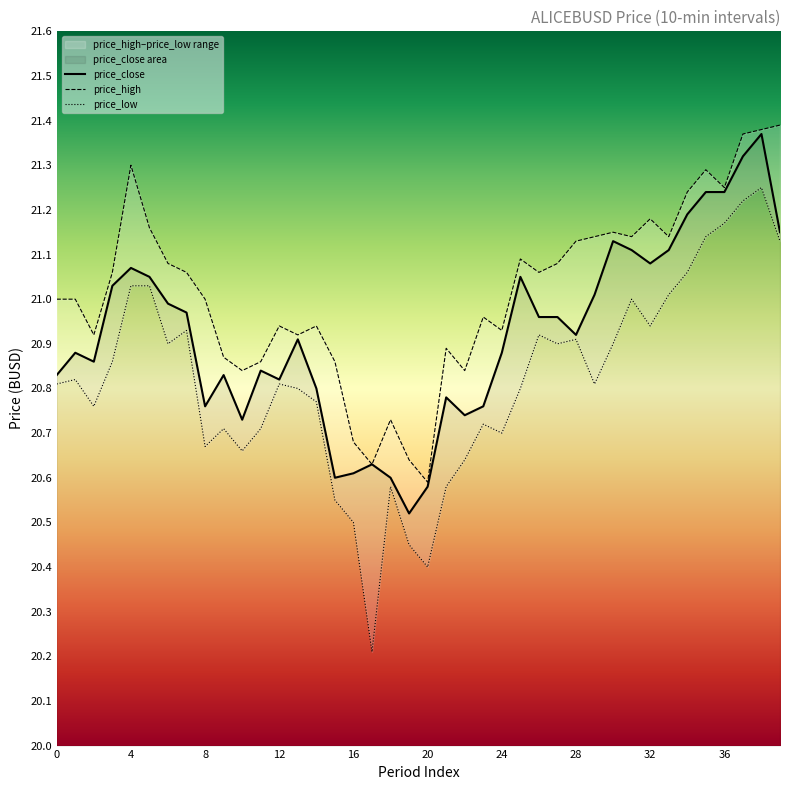

True or false: price_low and price_close cross at least once.

False